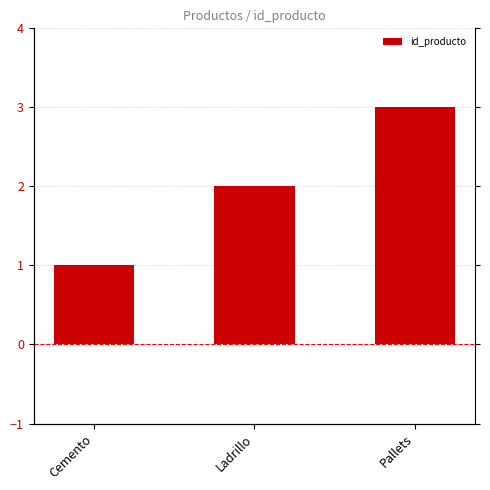

Rank the categories by value from highest to lowest.

Pallets, Ladrillo, Cemento